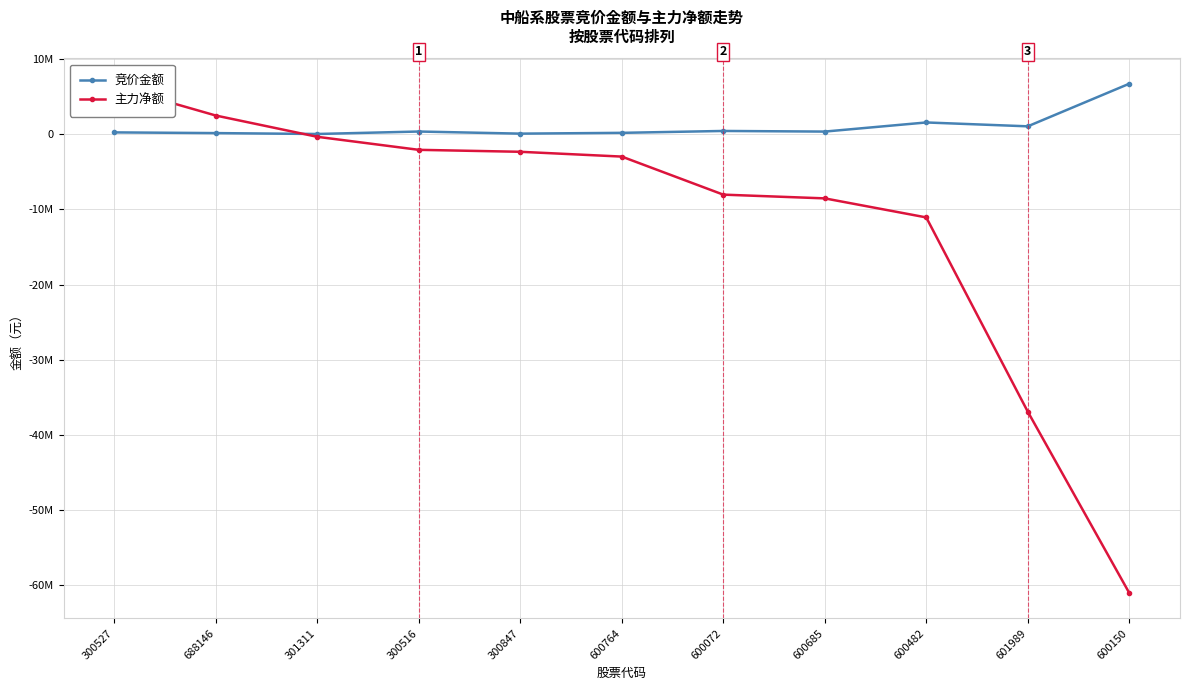

How many times do 竞价金额 and 主力净额 cross each other?

1